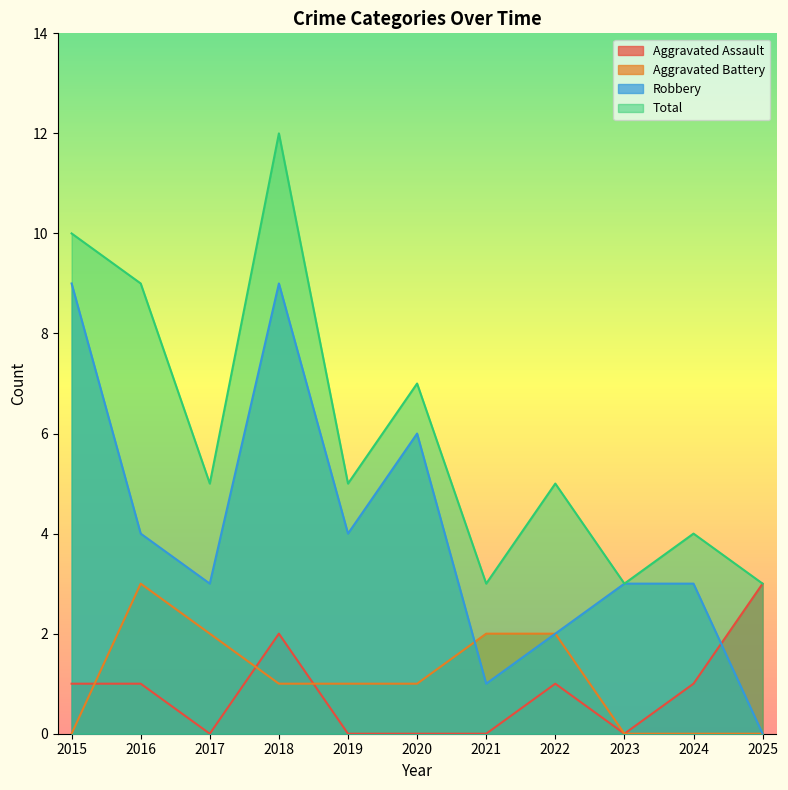

True or false: Robbery has a value of 2 at 2020.

False